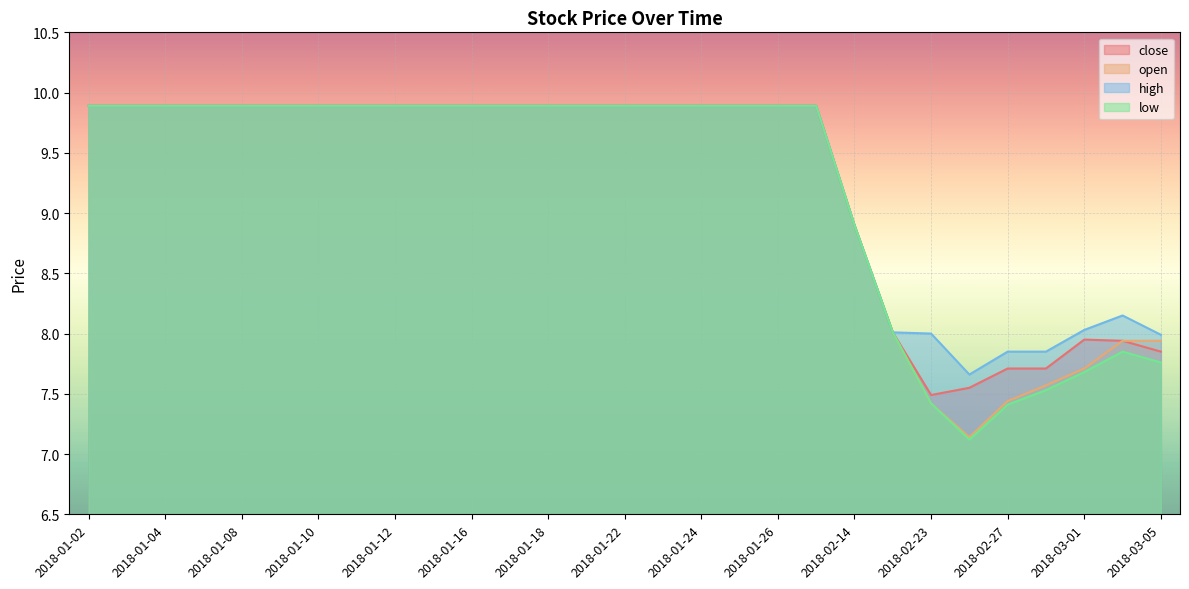

The value of high at 2018-01-02 is 9.9. True or false?

True